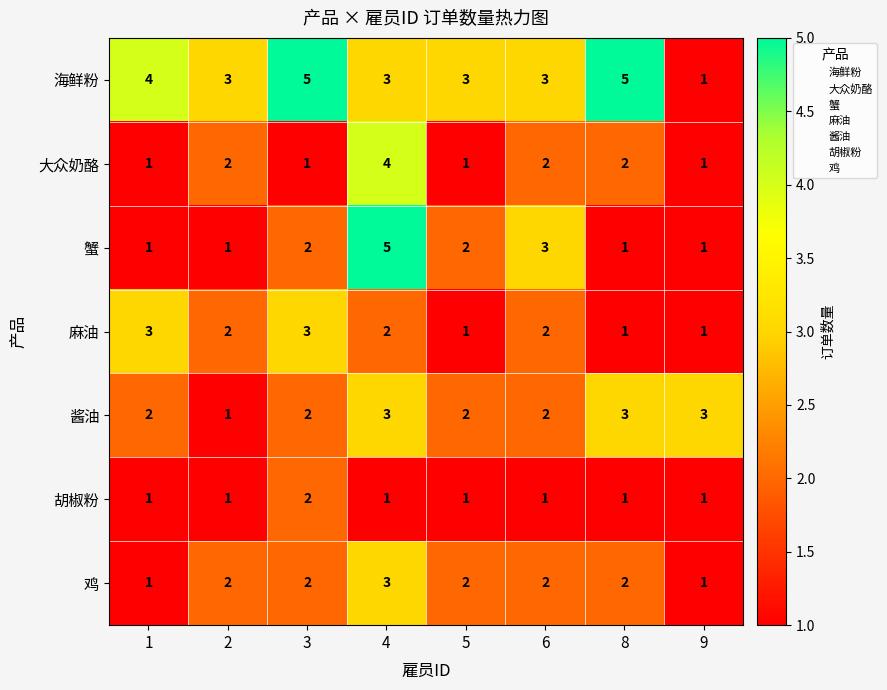

Count the 酱油 values in the range 2 to 3.

7